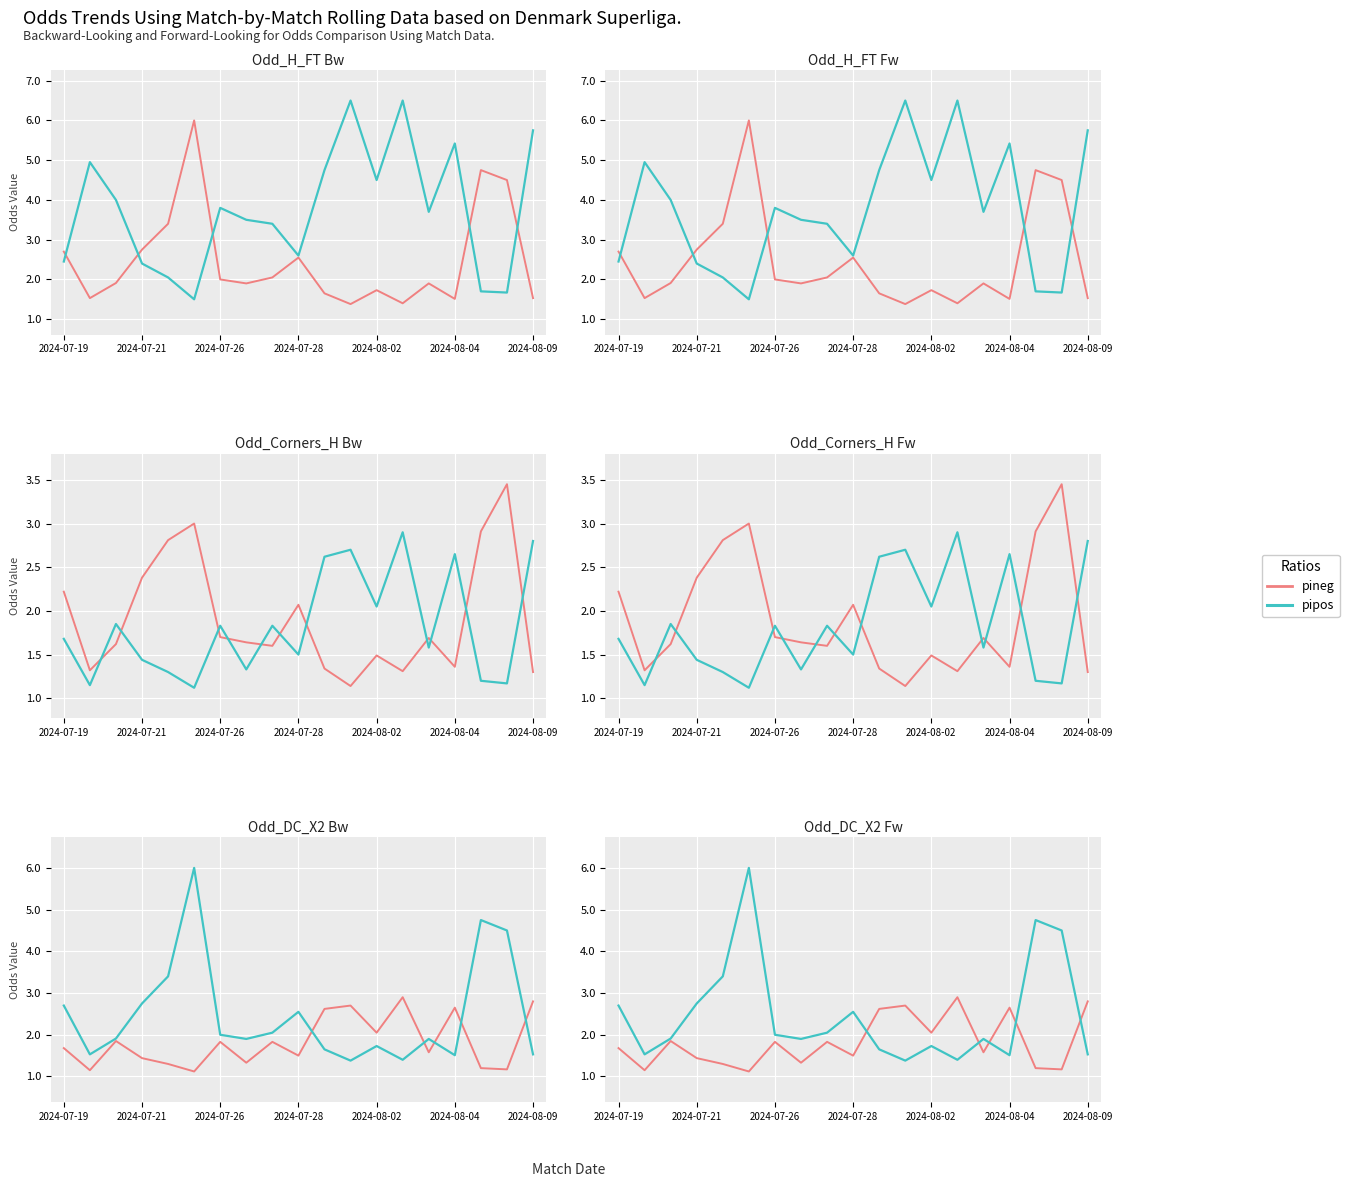

In pipos, how many points are higher than both neighbors (excluding endpoints)?

5